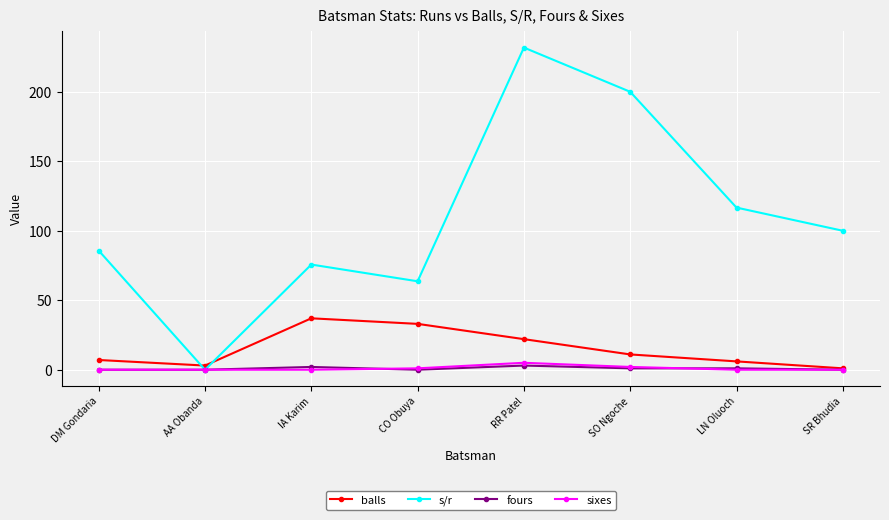

What is the total value across all series at RR Patel?

261.8